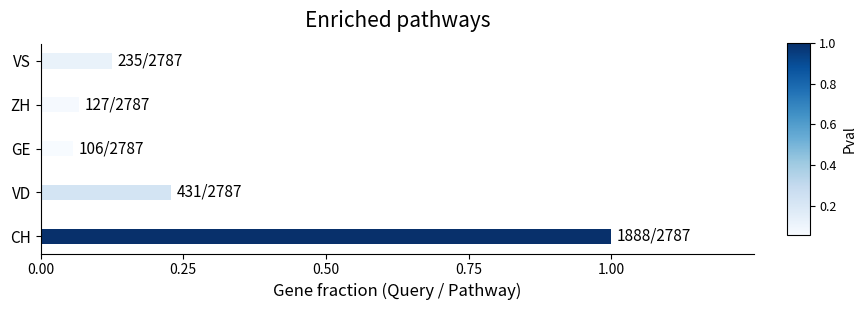

What is the average value?

0.3